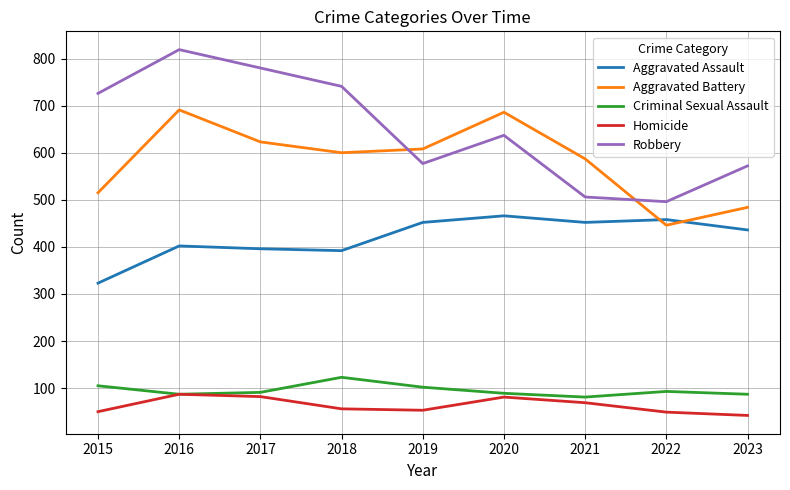

What value does the Criminal Sexual Assault series have at 2021?

81